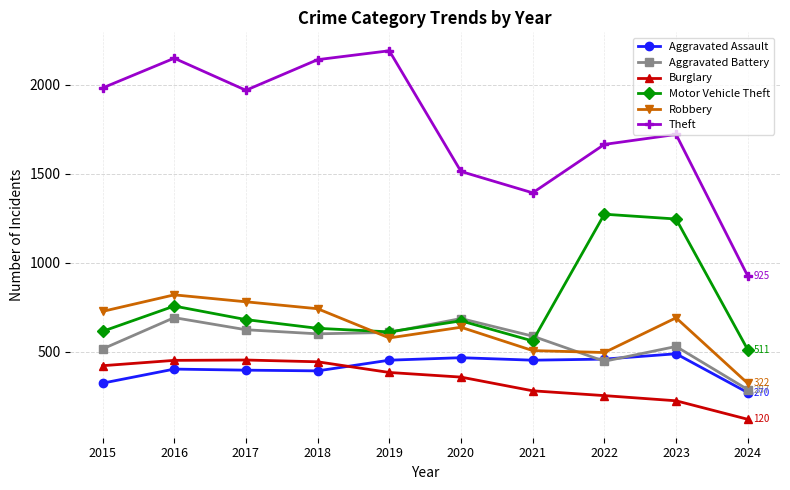

Is this an area chart (filled region under the line)?

No